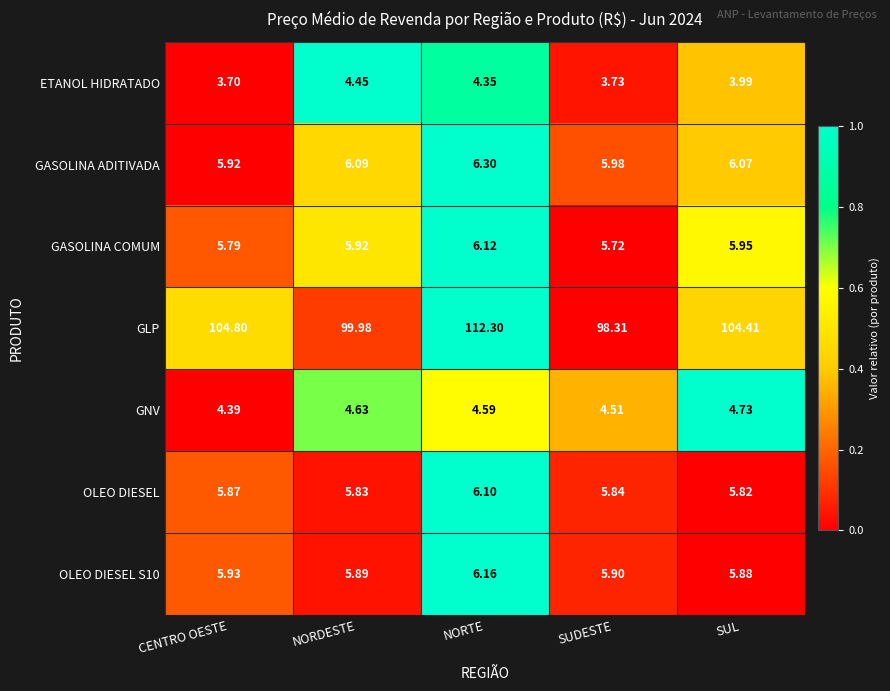

Where is GASOLINA COMUM nearest to the value 5?

SUDESTE